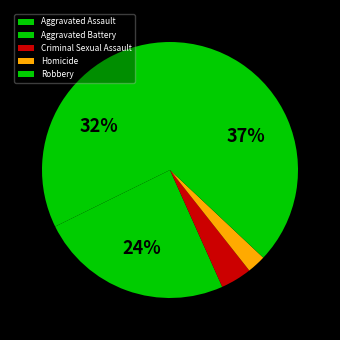

Is there a majority slice in this chart?

No